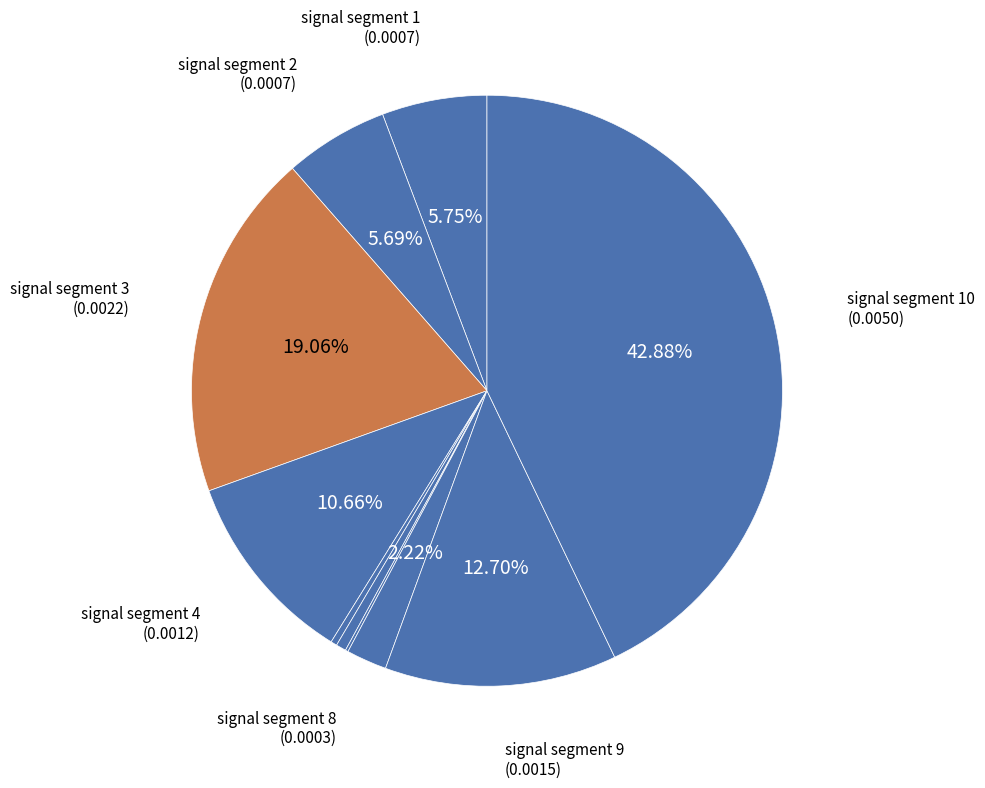

How many segments does this pie chart have?

10